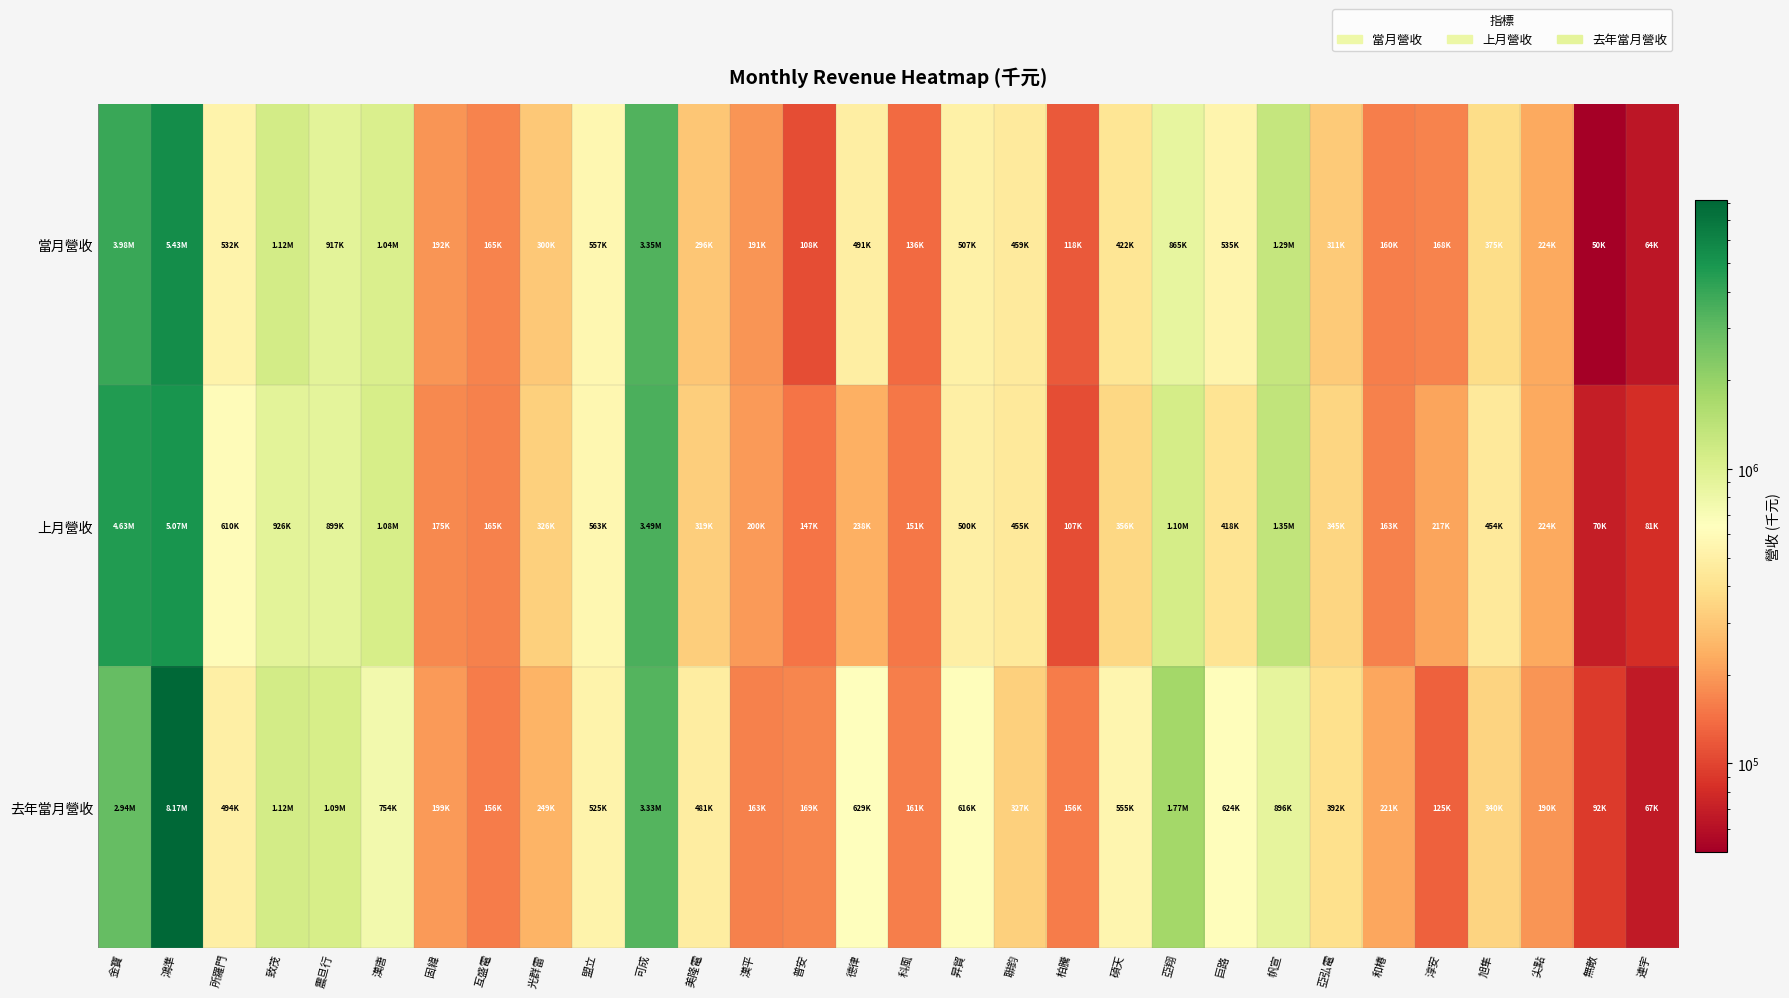

Which label corresponds to the largest value in the chart?

鴻準